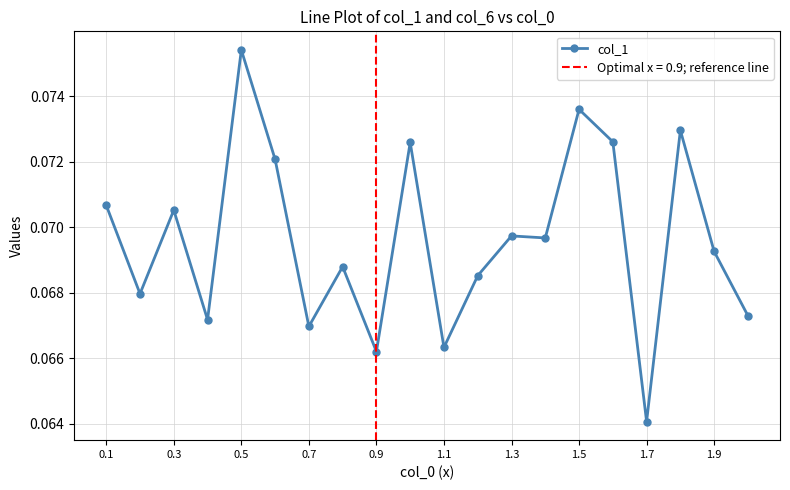

What is the value of the 15th point from the left?

0.1